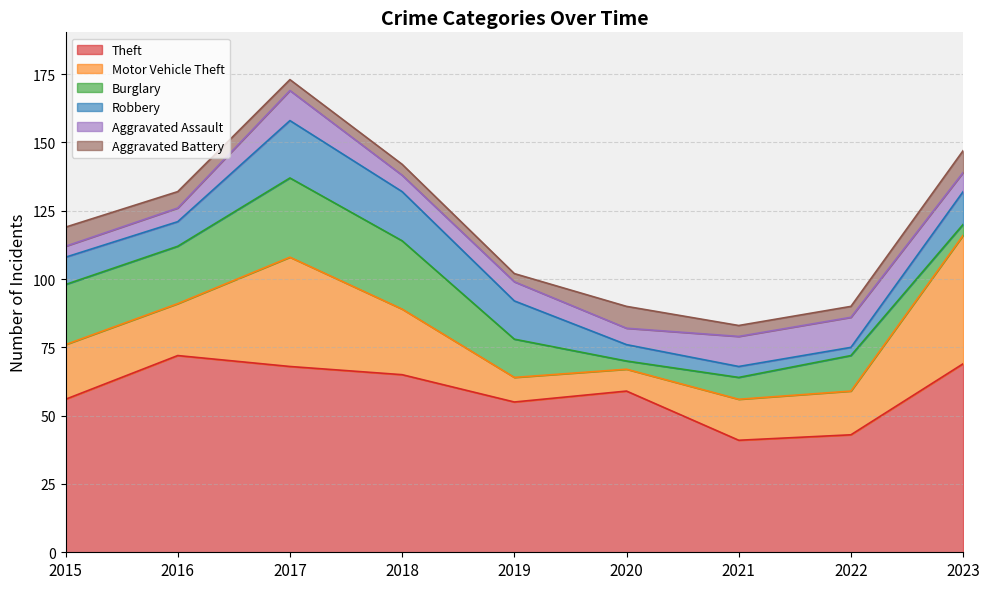

Count the number of categories in the chart.

9